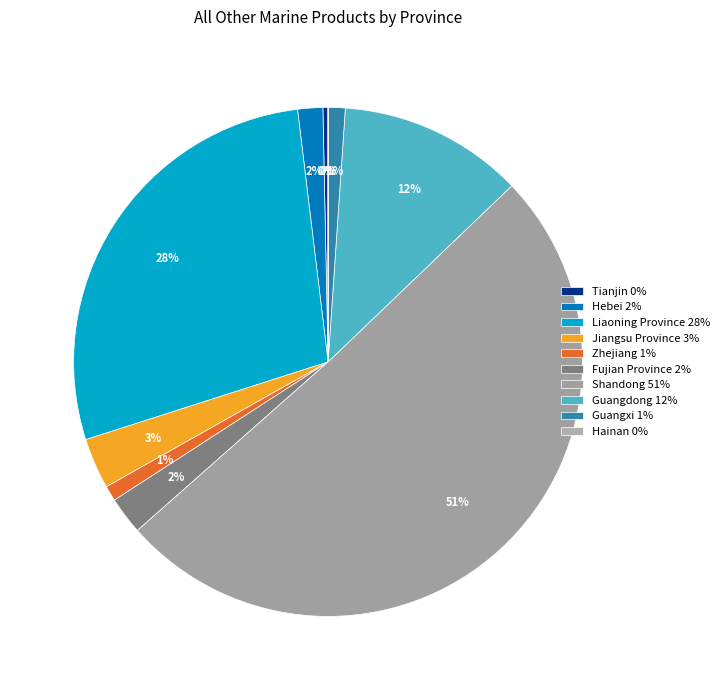

Which category has the smallest portion of the pie?

Hainan